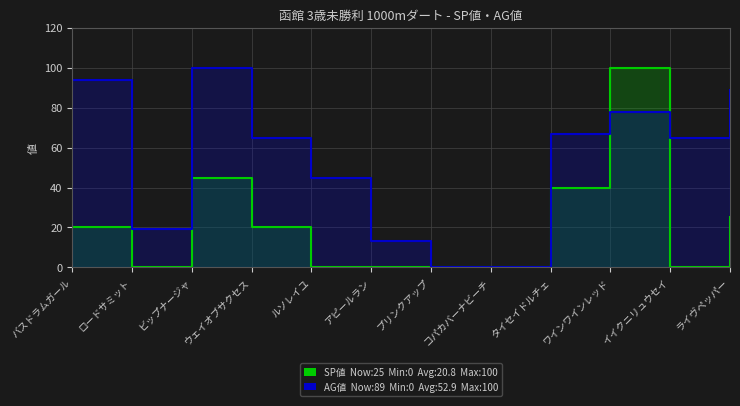

Which series has the widest spread of values?

SP値